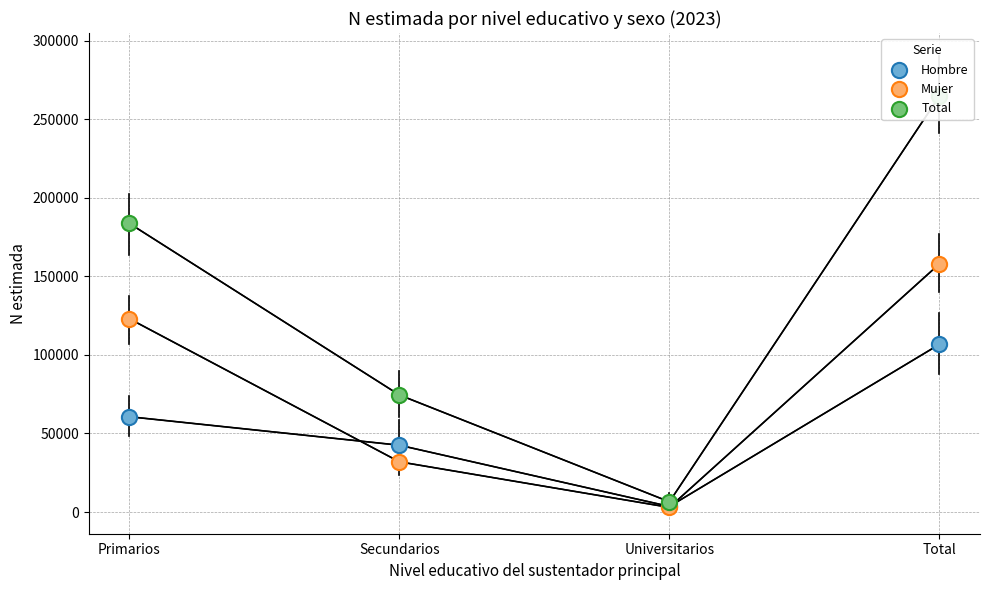

At which category is the sum across all series the highest?

Total